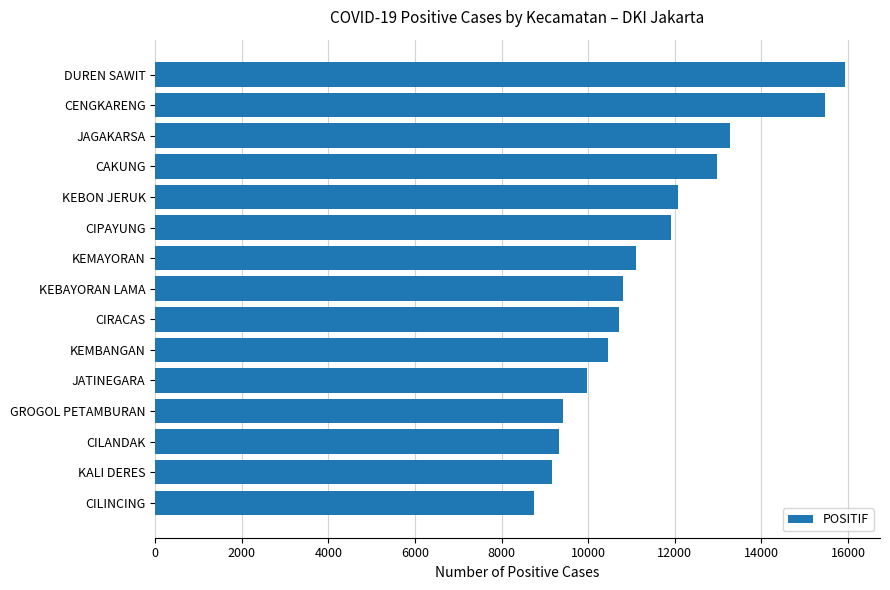

What is the change in value from CILANDAK to CIRACAS?

+1387